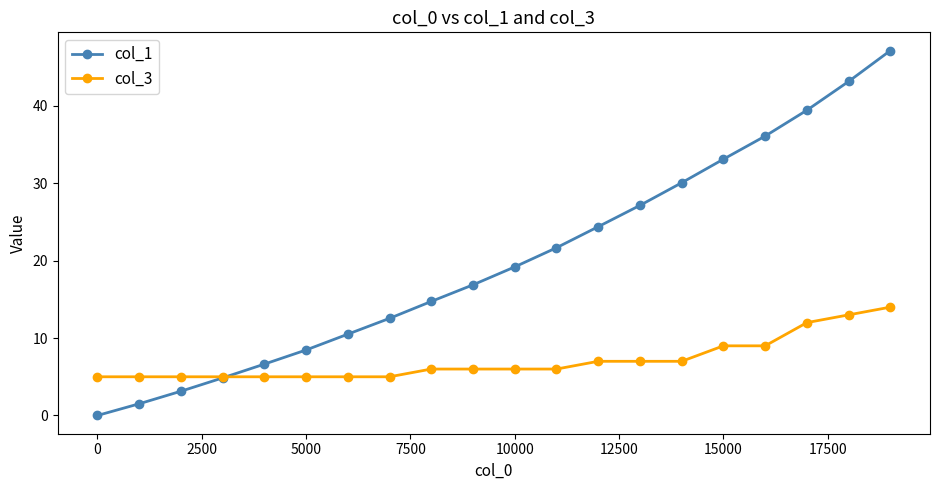

What is the value of the col_3 point at the 20th from the left?

14.0